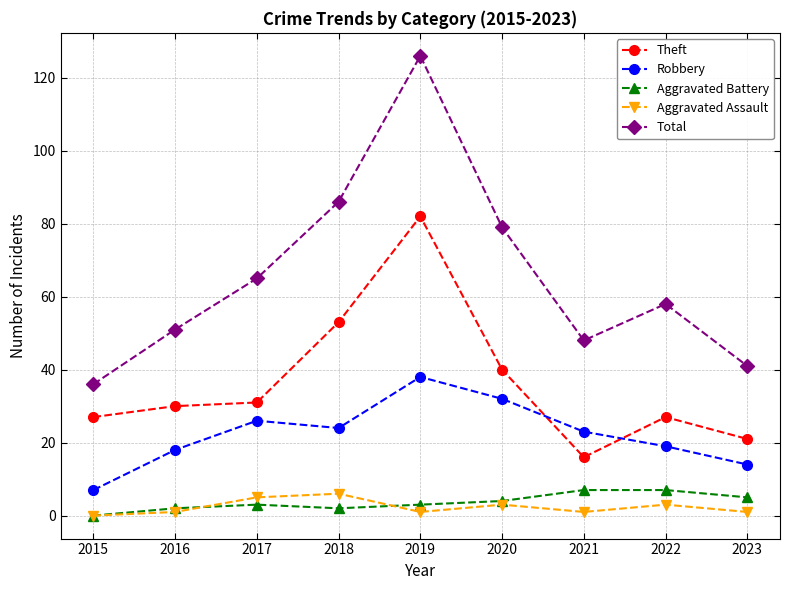

Reading left to right, list all the values displayed in this chart.

Theft: 2015=27	2016=30	2017=31	2018=53	2019=82	2020=40	2021=16	2022=27	2023=21
Robbery: 2015=7	2016=18	2017=26	2018=24	2019=38	2020=32	2021=23	2022=19	2023=14
Aggravated Battery: 2015=0	2016=2	2017=3	2018=2	2019=3	2020=4	2021=7	2022=7	2023=5
Aggravated Assault: 2015=0	2016=1	2017=5	2018=6	2019=1	2020=3	2021=1	2022=3	2023=1
Total: 2015=36	2016=51	2017=65	2018=86	2019=126	2020=79	2021=48	2022=58	2023=41